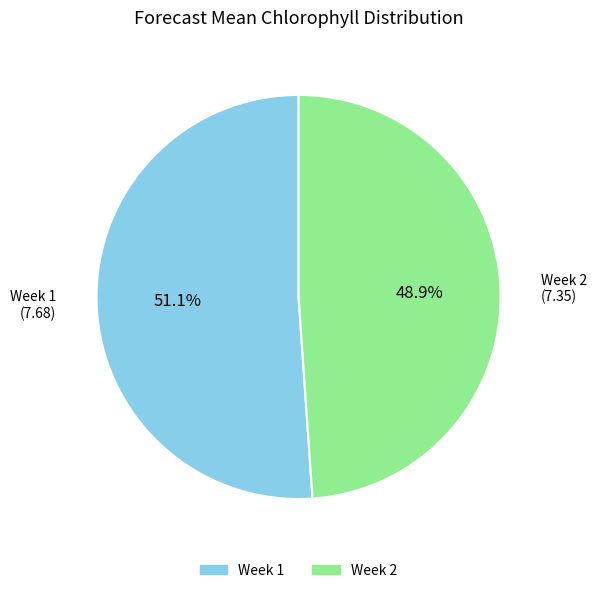

Which slice is the largest?

Week 1